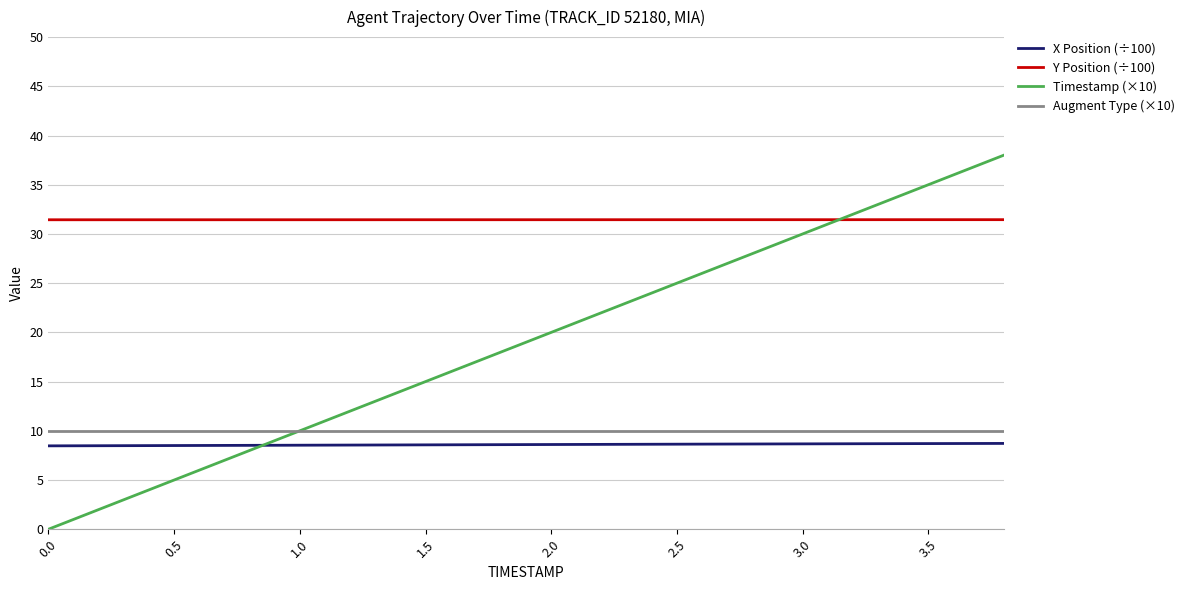

True or false: X Position (÷100) and Timestamp (×10) cross at least once.

True